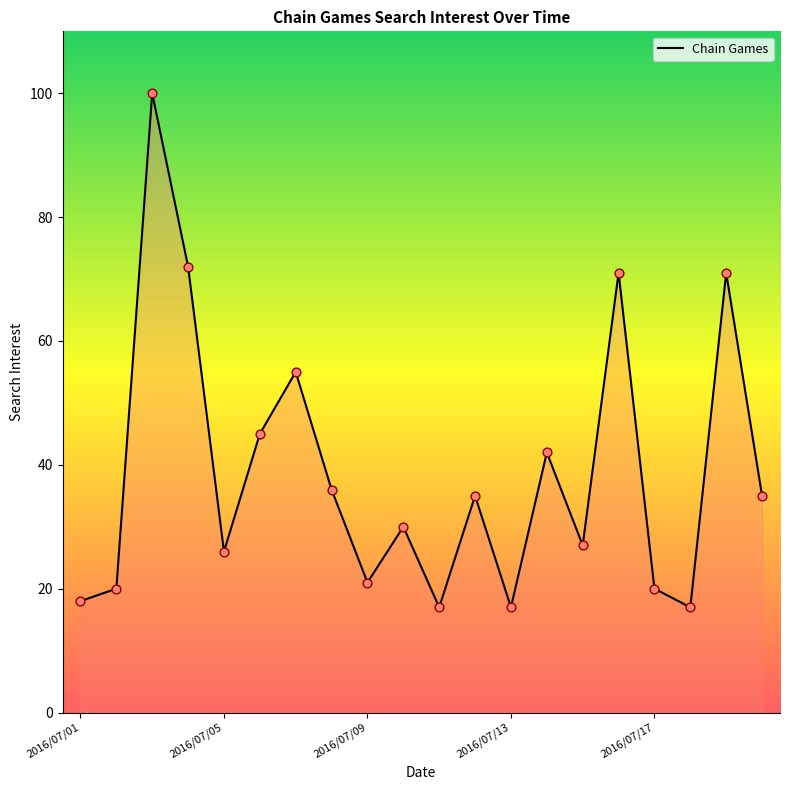

What is the difference between the maximum and minimum values?

83